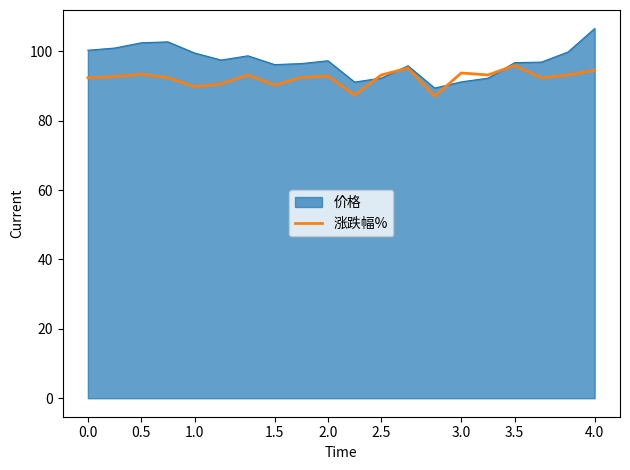

Does the chart have visible grid lines?

No